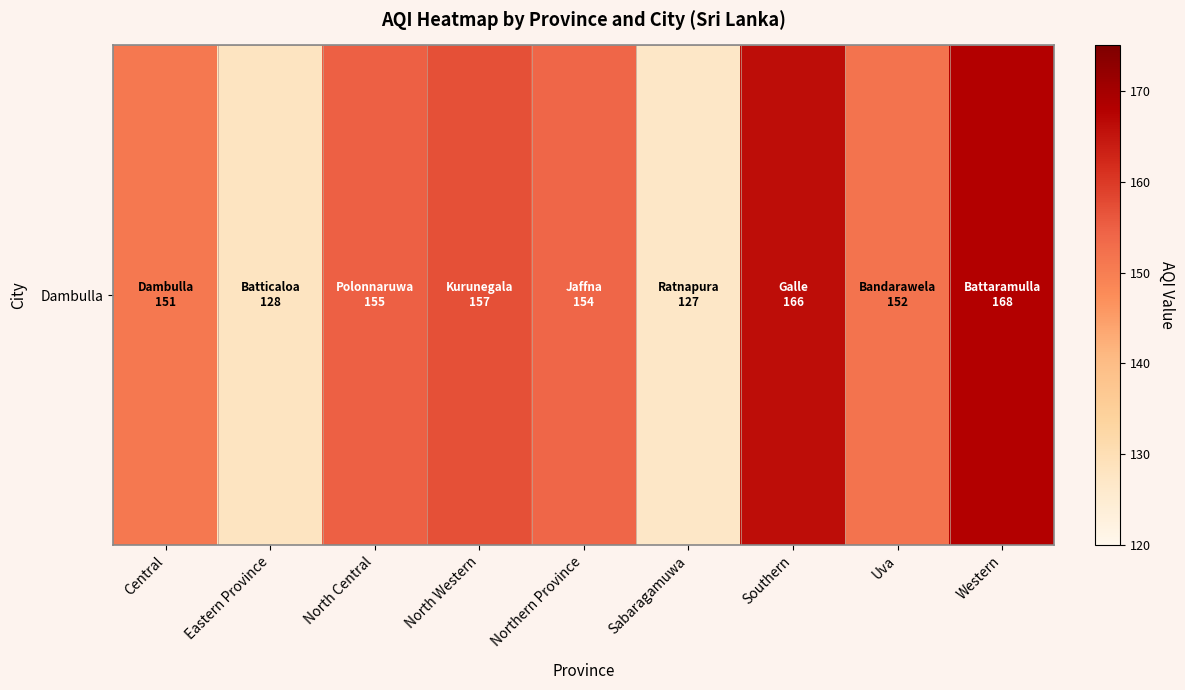

Reading left to right, extract all data points from this chart.

151	128	155	157	154	127	166	152	168